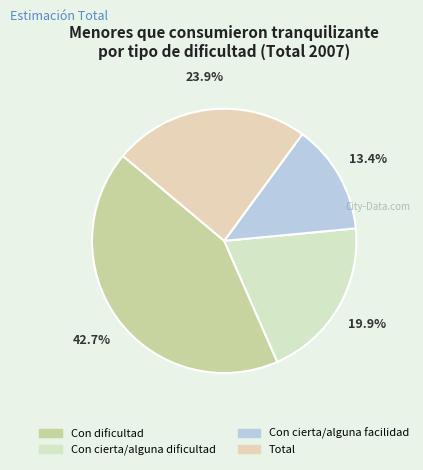

Which category has the biggest portion of the pie?

Con dificultad